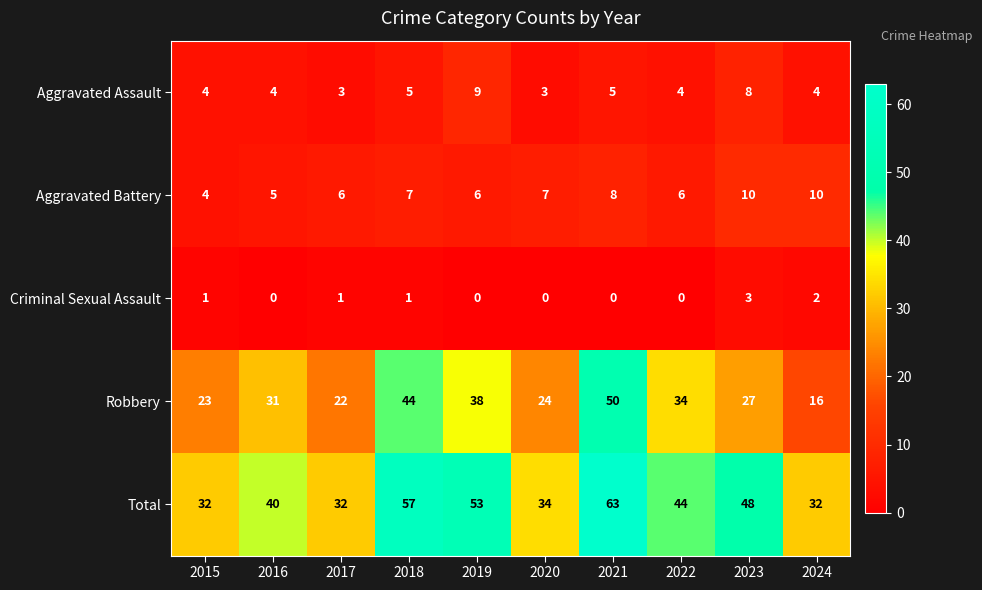

What is the difference between the highest and lowest values at 2024?

30